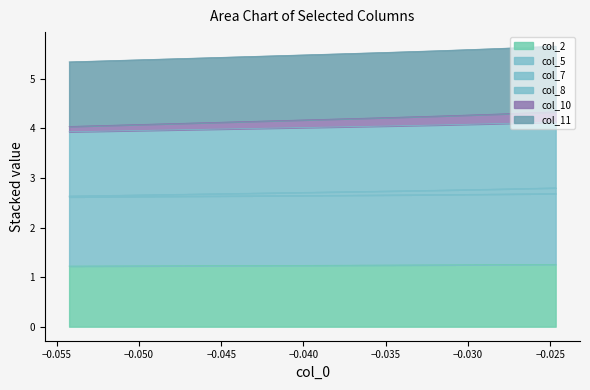

What is the lowest value of the col_2 series?

1.2